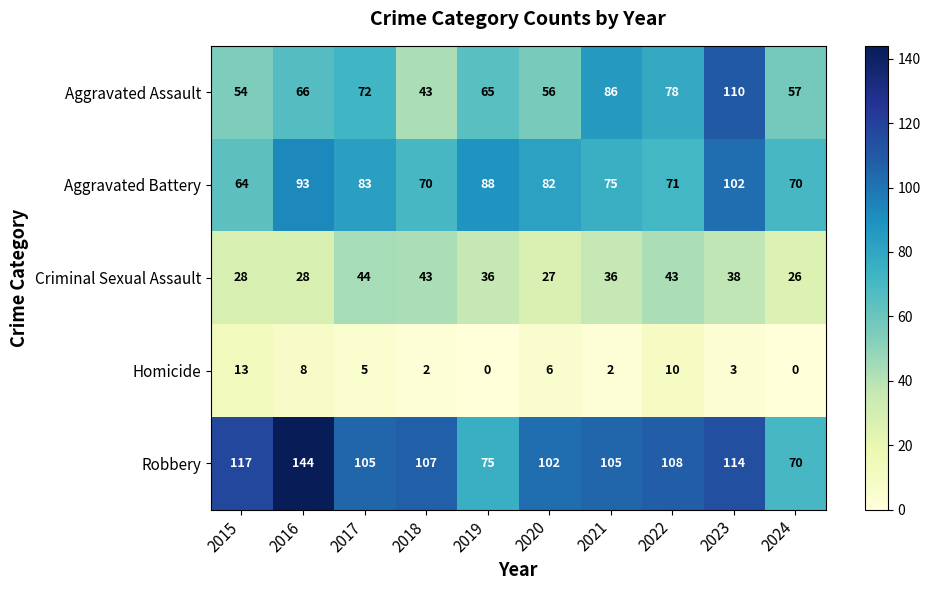

What is the approximate value of Aggravated Assault at 2016, to the nearest 5?

65